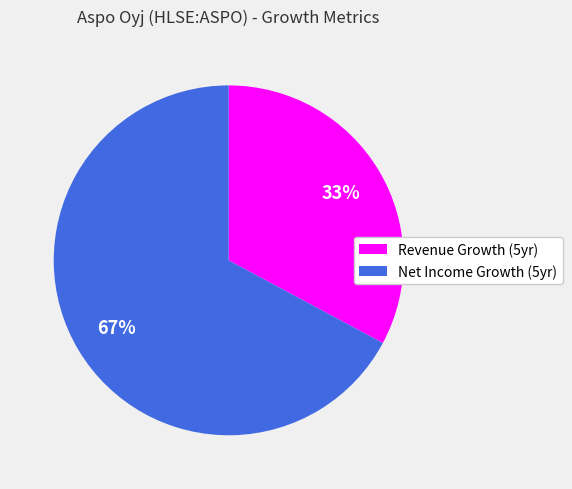

True or false: Net Income Growth (5yr) accounts for 79% of the total.

False